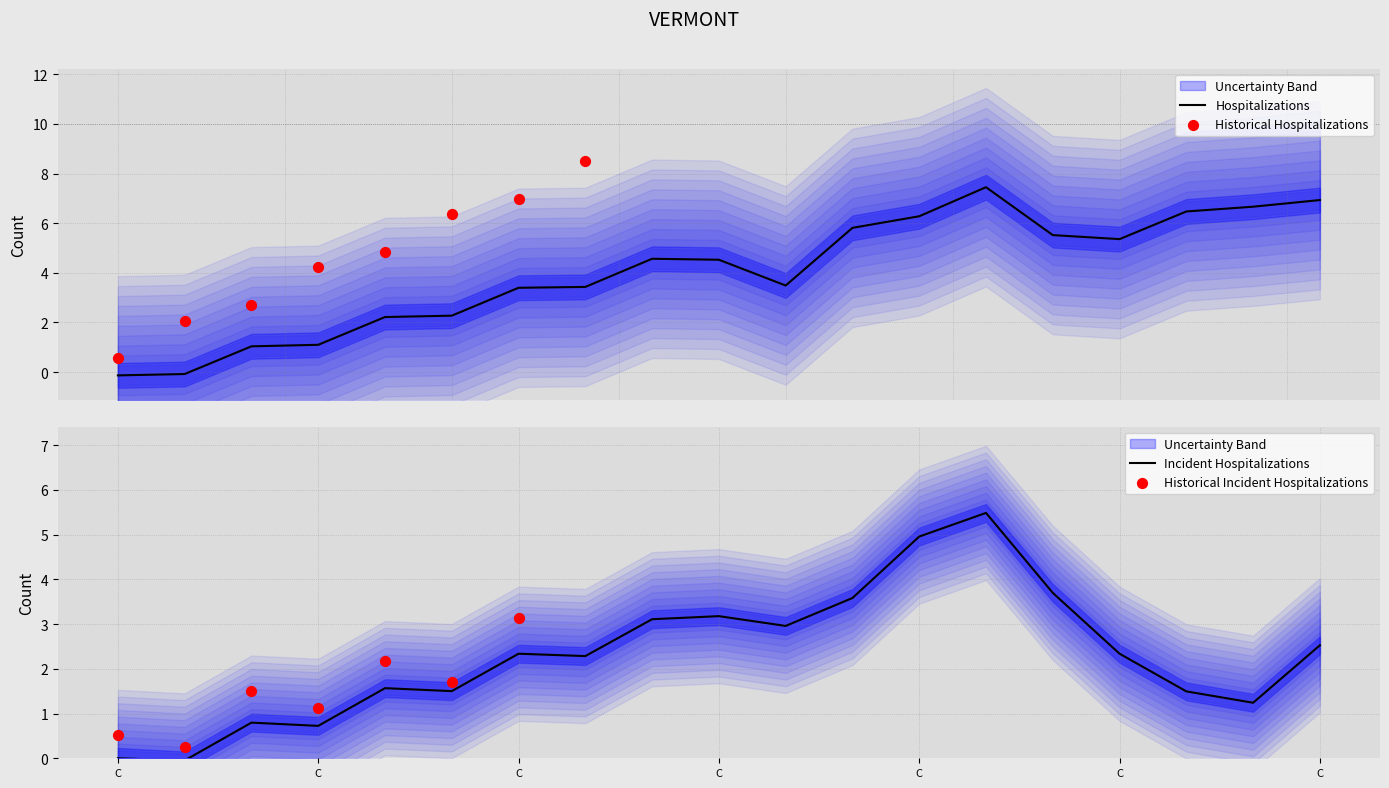

What is the total value across all series at C?

-0.1